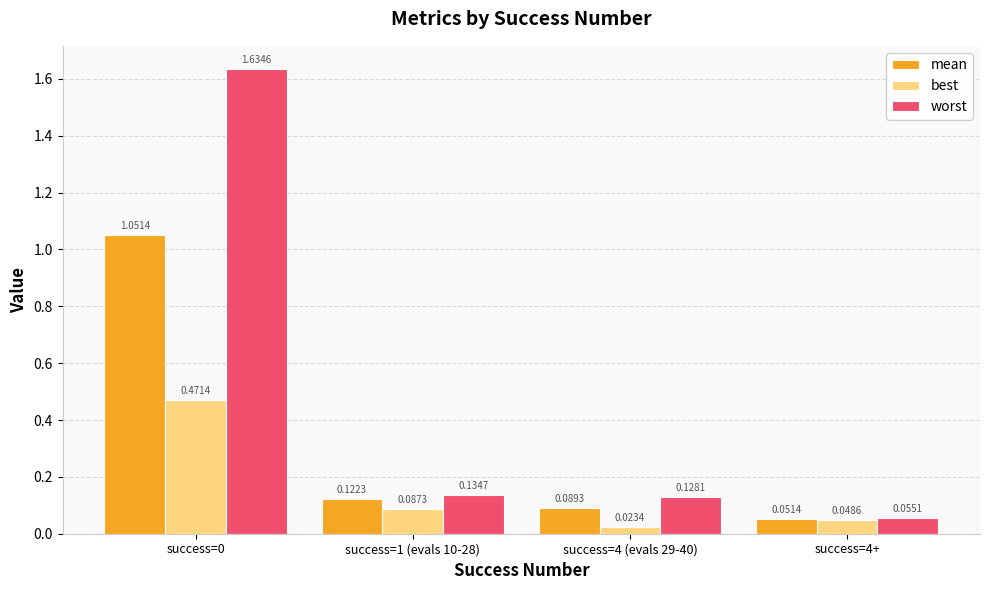

Where is mean nearest to the value 0?

success=4+